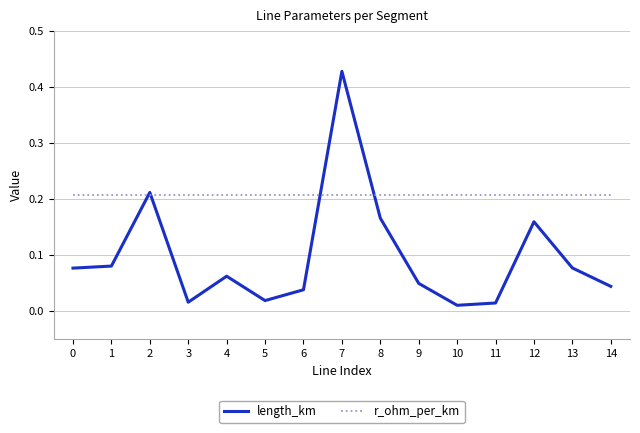

The value of length_km at 2 is 0.1. True or false?

False